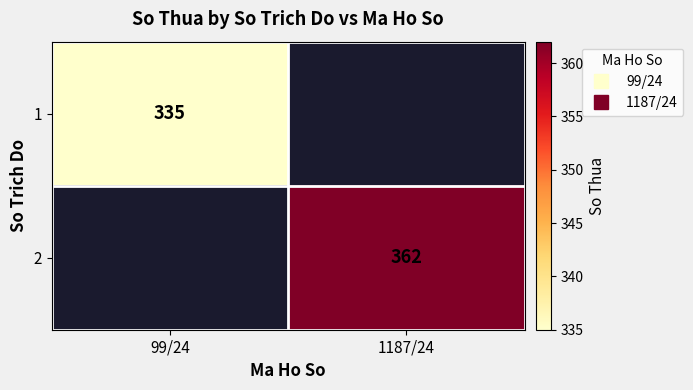

What is the maximum value for 1?

335.0